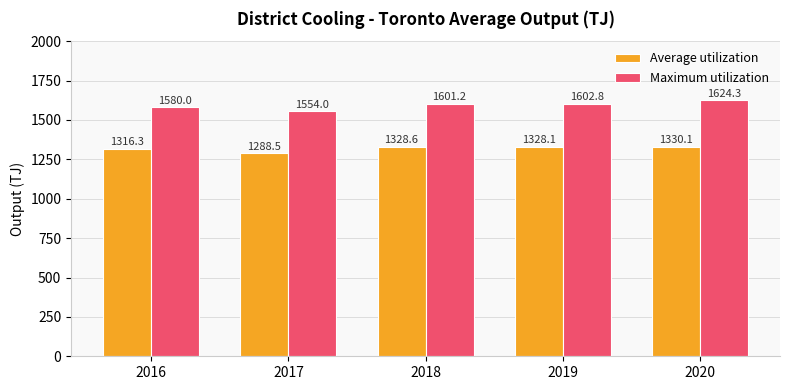

What is the spread (max minus min) of values at 2020?

294.2